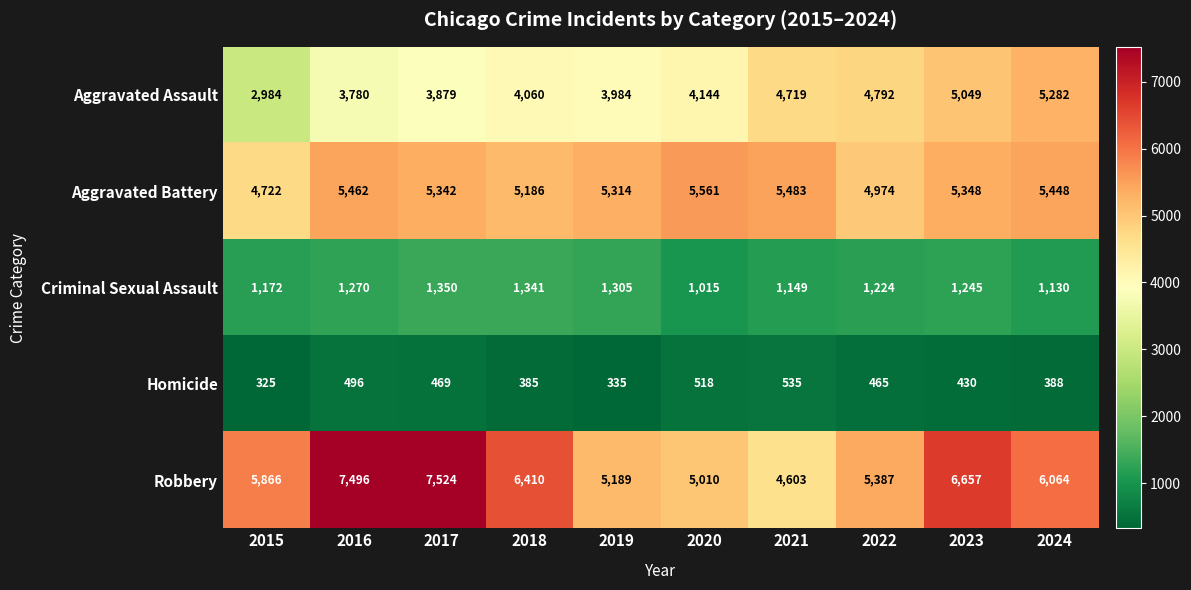

Is the value of Aggravated Assault at 2021 greater than the value of Robbery at 2023?

No